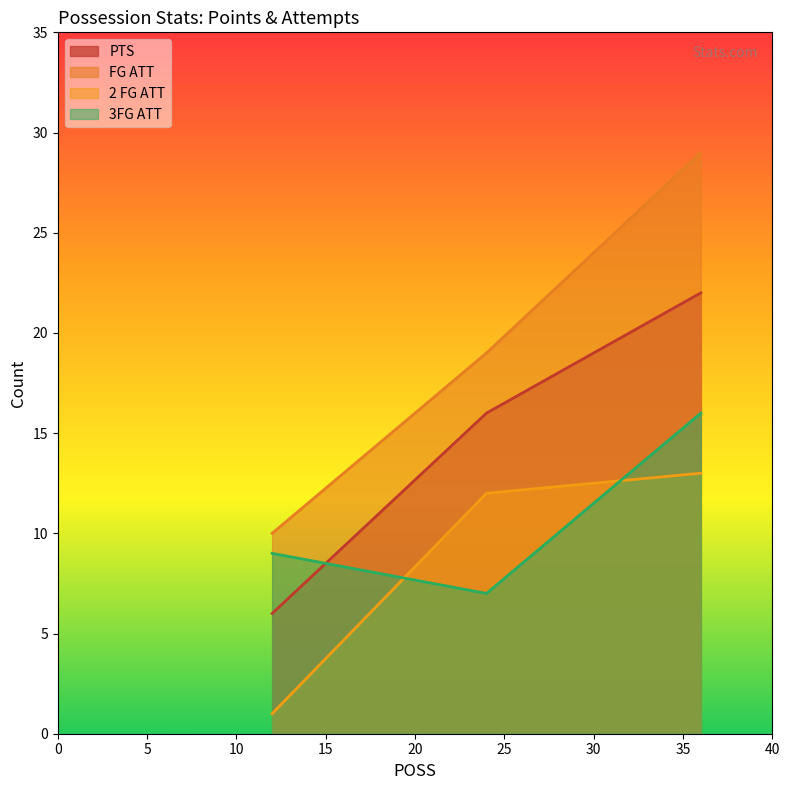

True or false: FG ATT and PTS intersect in this chart.

False